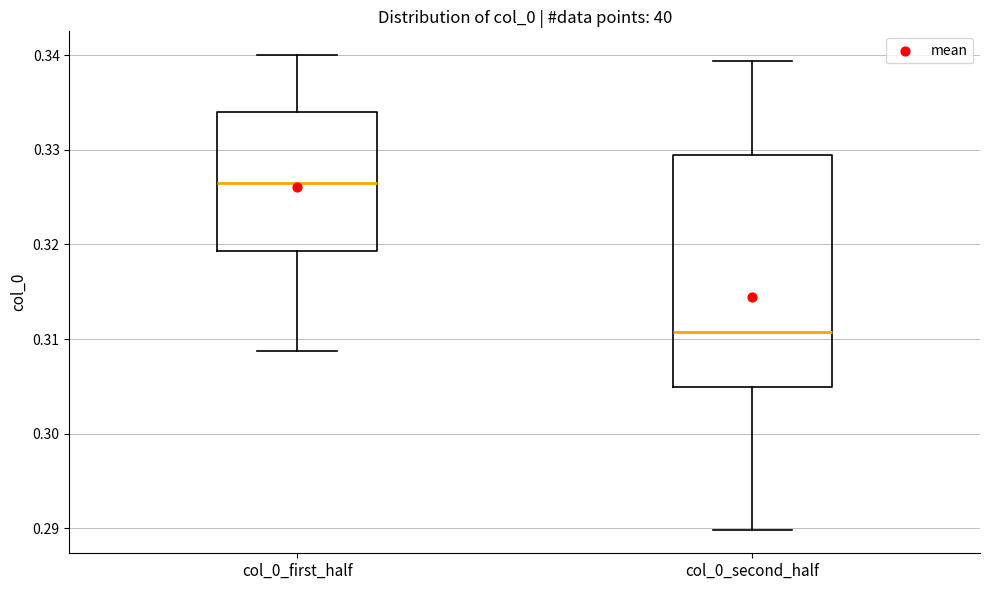

Which box is the tallest, from its lower edge to its upper edge?

col_0_second_half